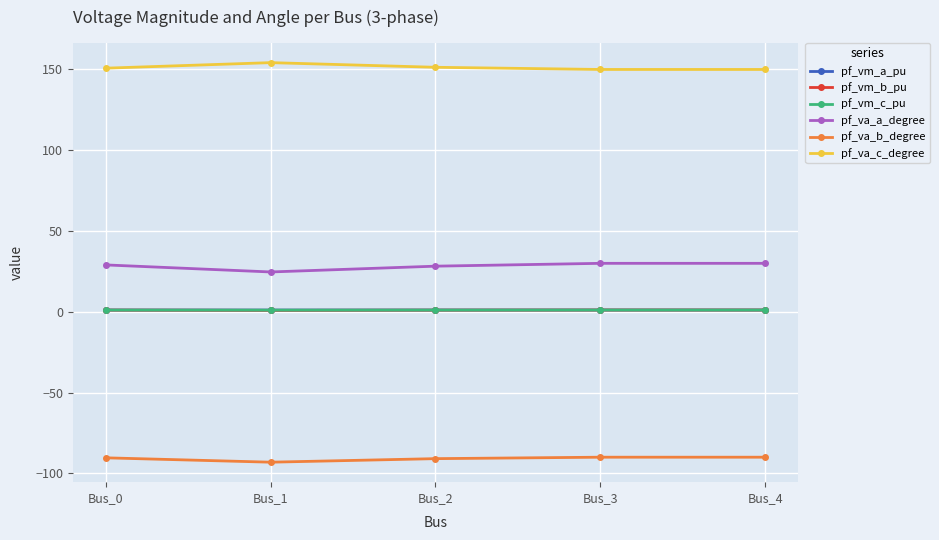

Read the pf_va_a_degree value at Bus_3.

30.0